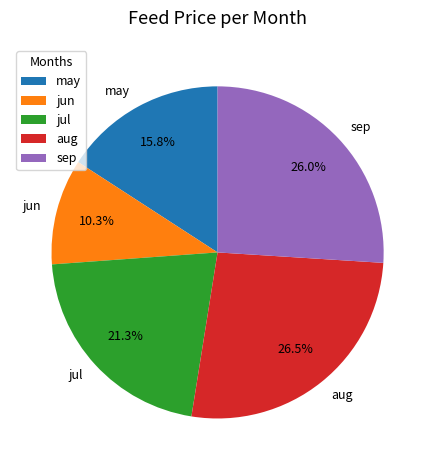

Which has a higher value, jul or aug?

aug